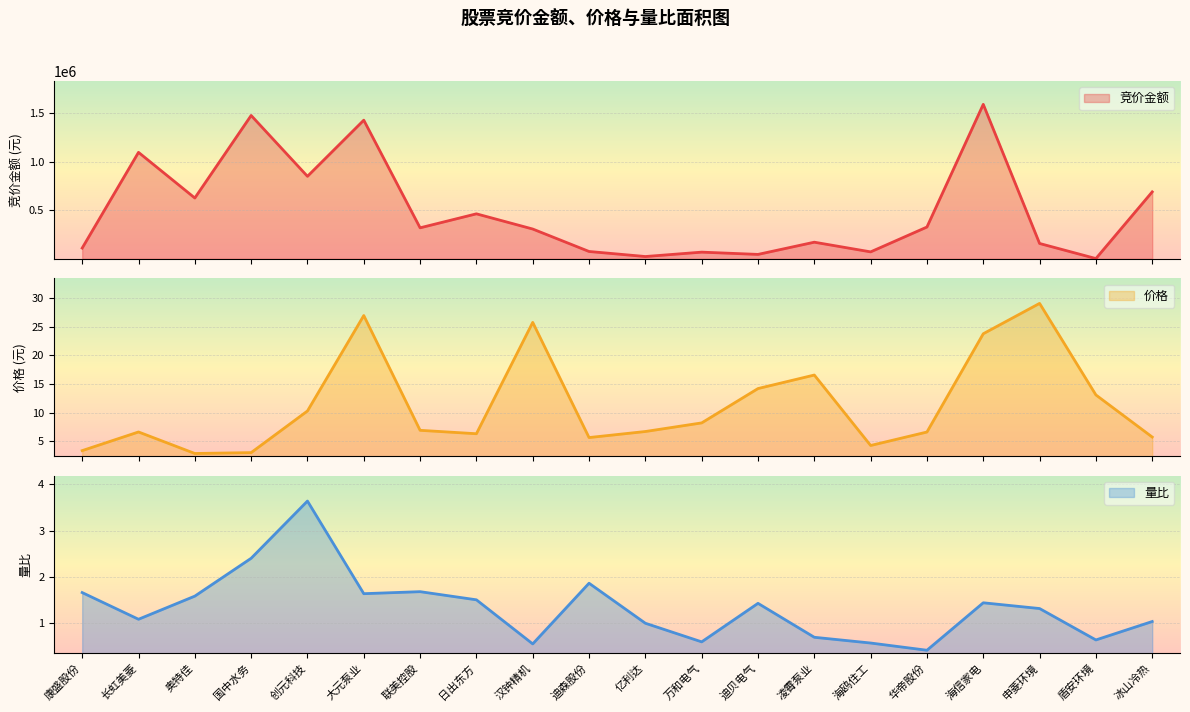

How many interior local valleys does the 量比 series have?

6